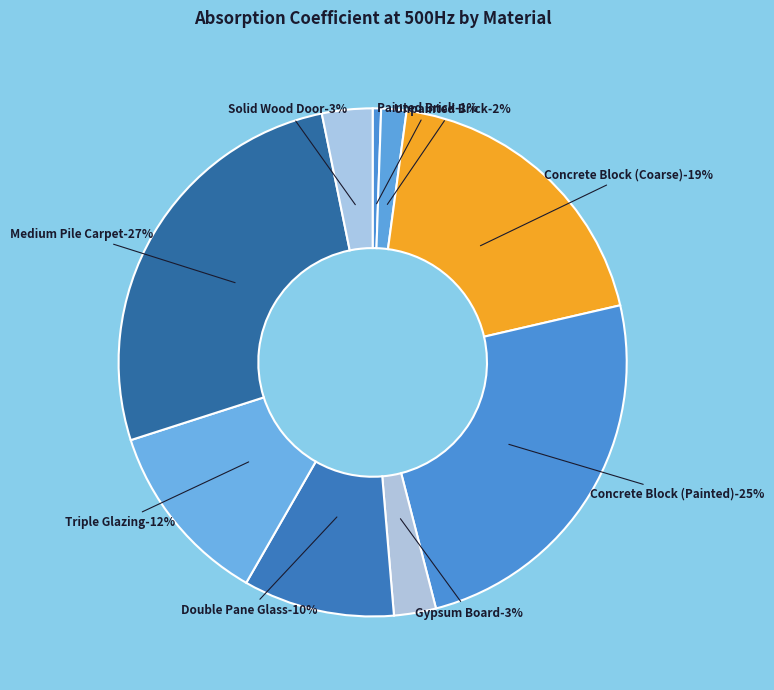

To the nearest percent, what percentage of the pie is Painted Brick?

1%